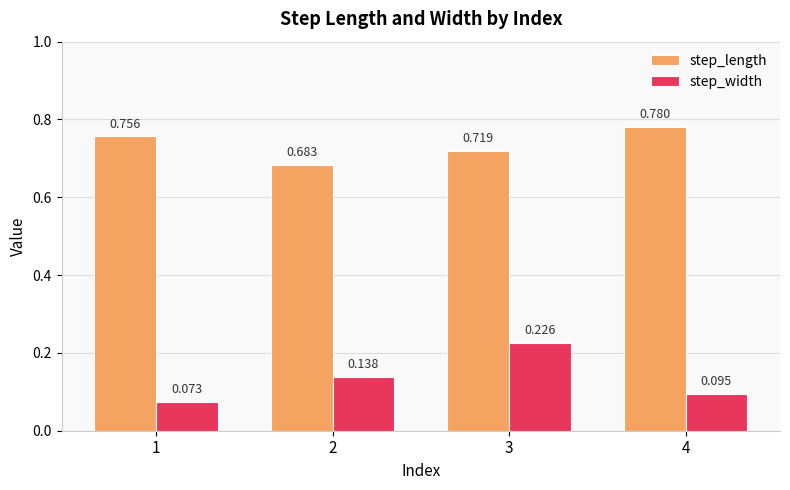

At 4, list the series in order from largest to smallest.

step_length, step_width